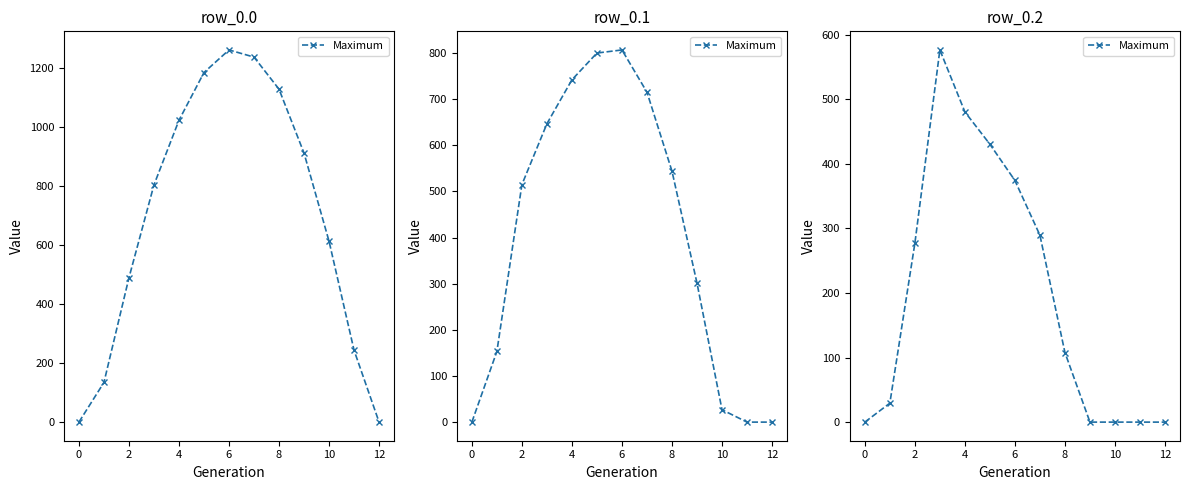

What is the average value?

197.4